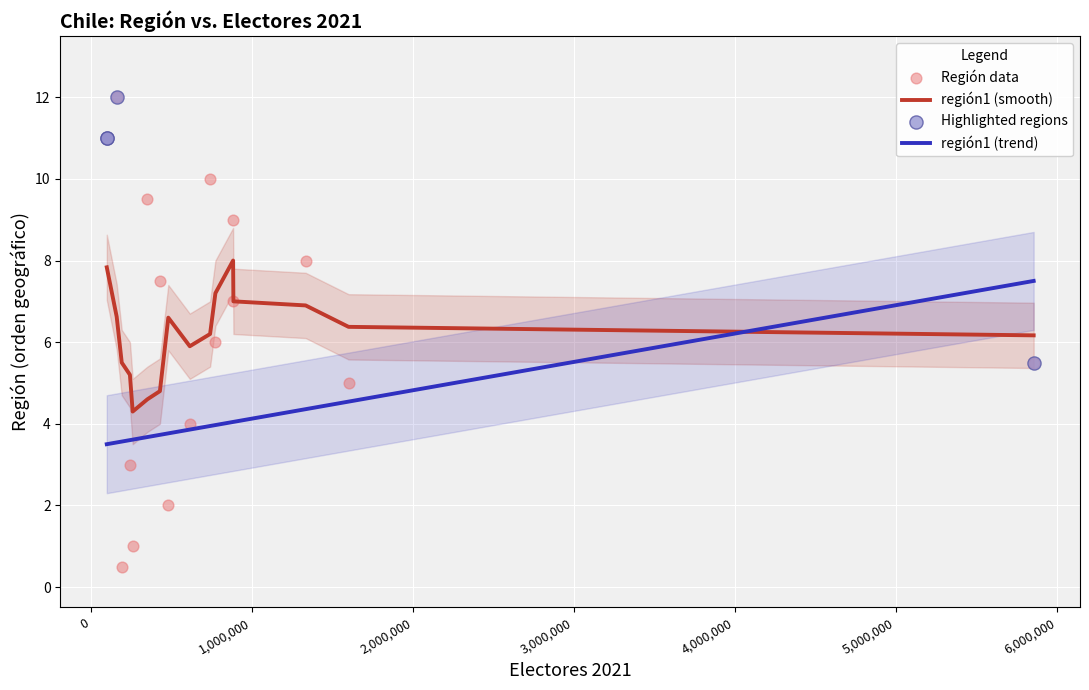

What is the change in value from 740366 to 350799?

-0.5